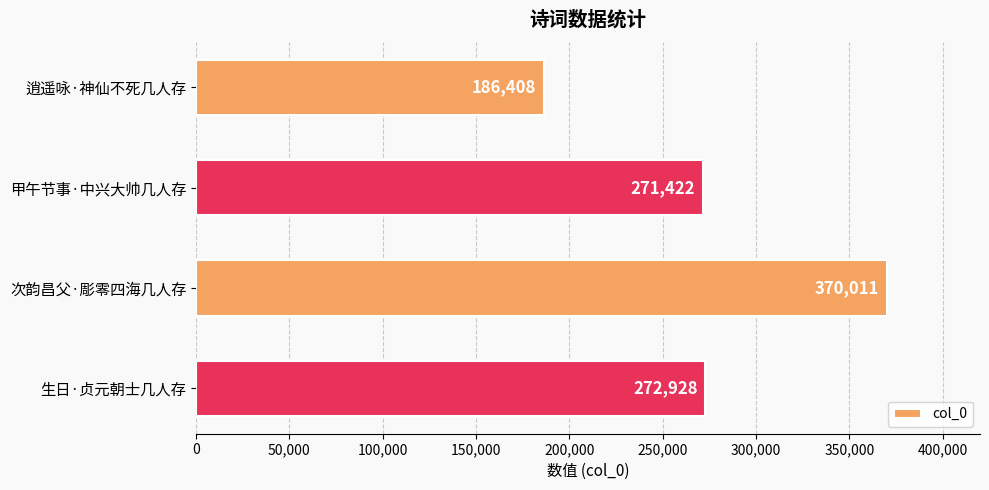

List the labels in order of value, smallest first.

逍遥咏·神仙不死几人存, 甲午节事·中兴大帅几人存, 生日·贞元朝士几人存, 次韵昌父·彫零四海几人存